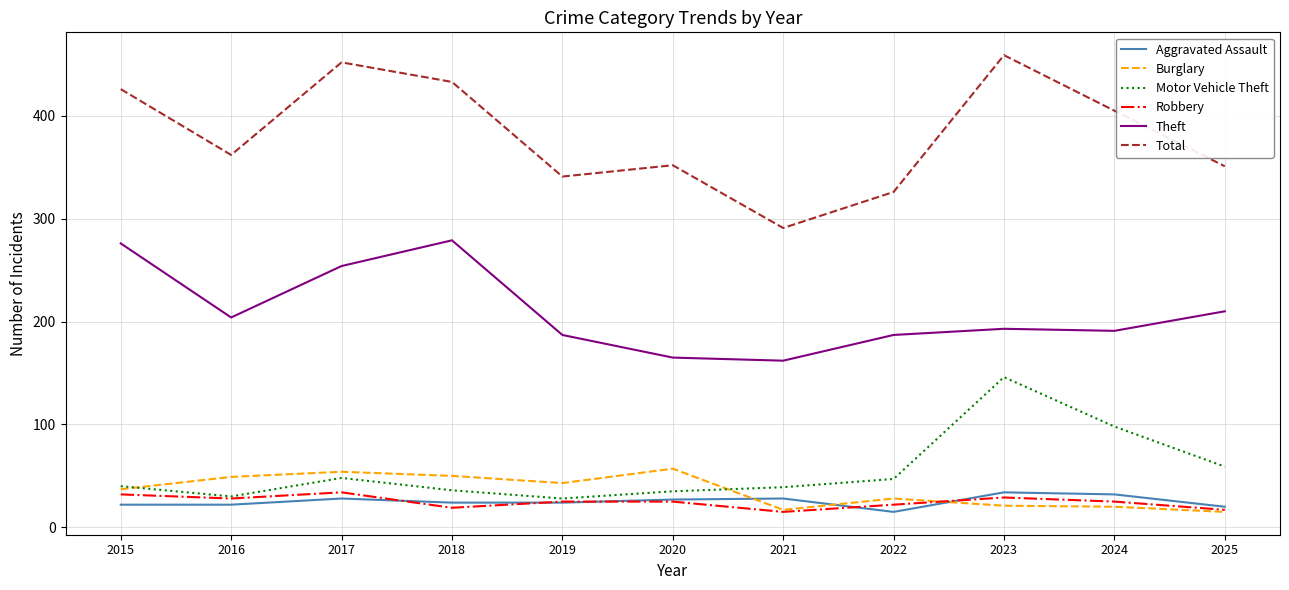

What is the approximate value of Aggravated Assault at 2022?

15